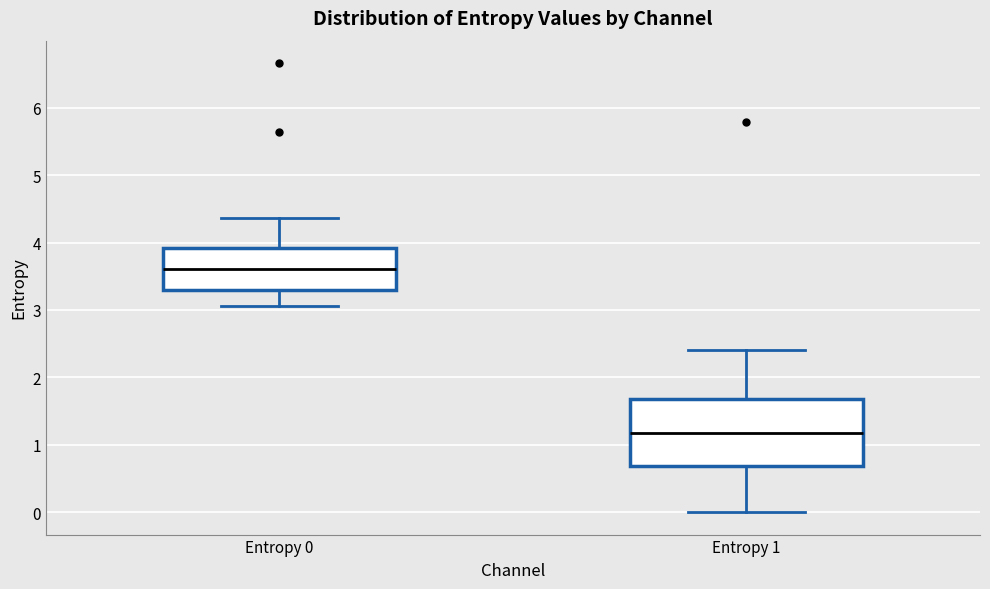

Comparing the boxes themselves (not the whiskers), which one is the tallest?

Entropy 1